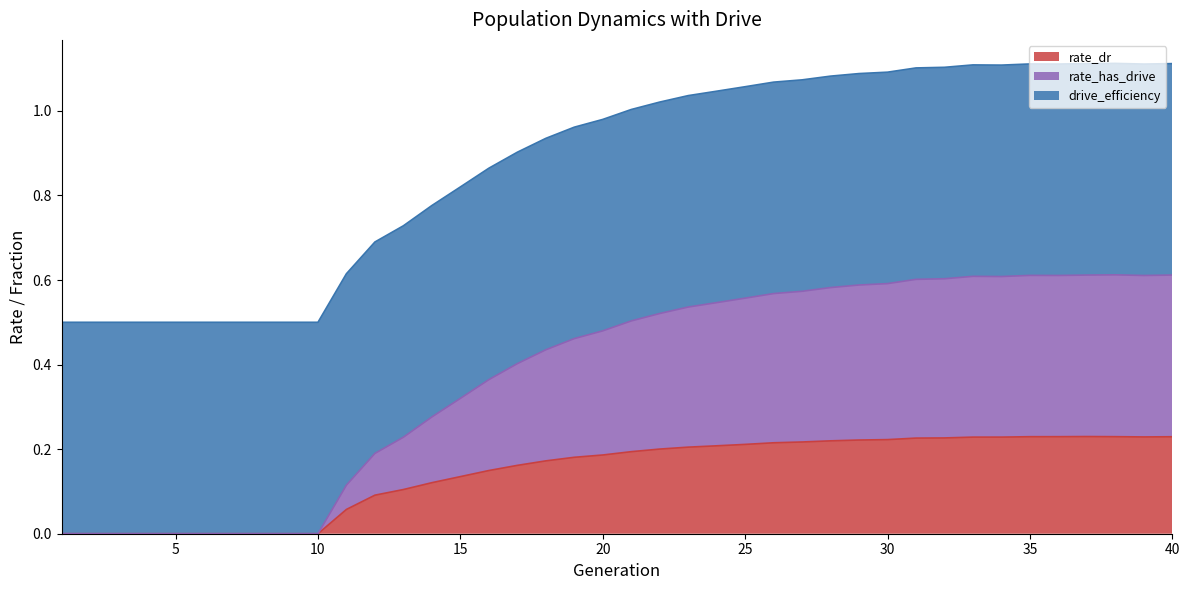

True or false: rate_dr has more than 2 interior local peaks.

False